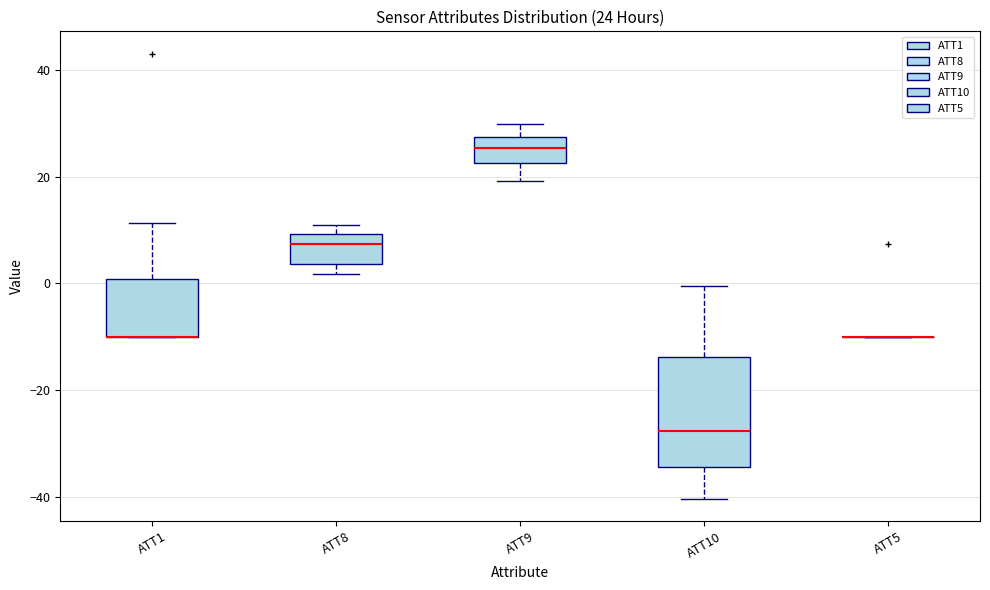

Which box is the tallest, from its lower edge to its upper edge?

ATT10